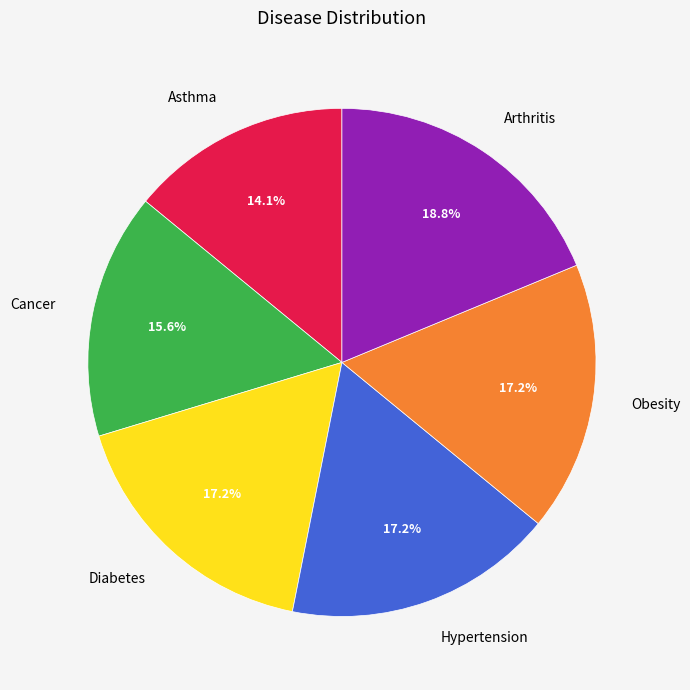

Between Hypertension and Cancer, which is larger?

Hypertension